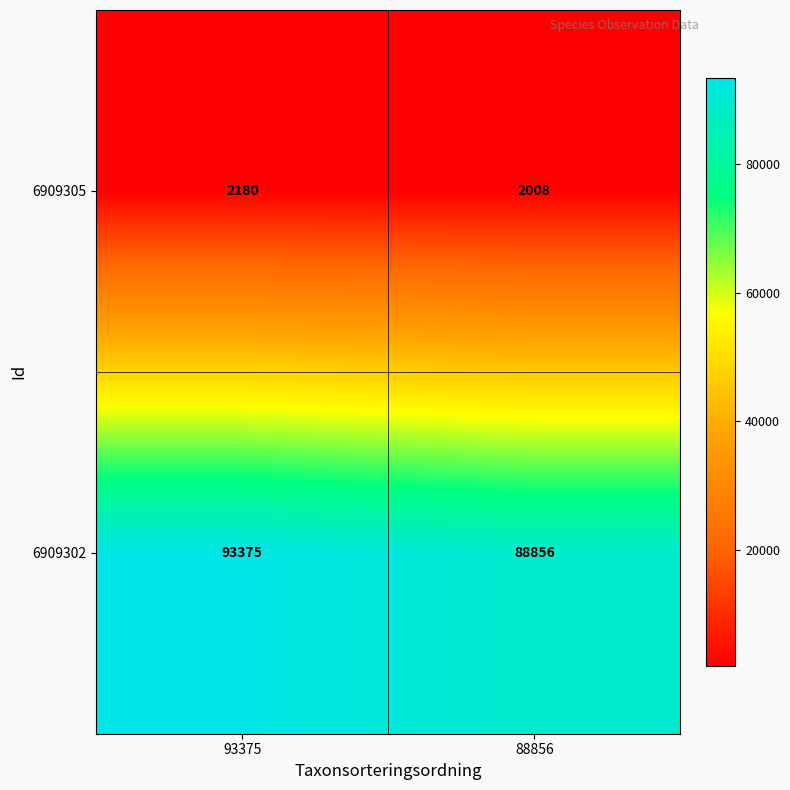

Reading left to right, extract all data points from this chart.

6909305: 93375=2180	88856=2008
6909302: 93375=93375	88856=88856